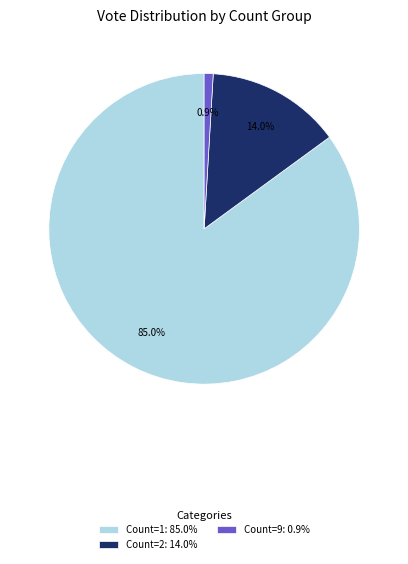

Approximately how many times larger is the value at Count=1: 85.0% compared to Count=2: 14.0%?

6.1